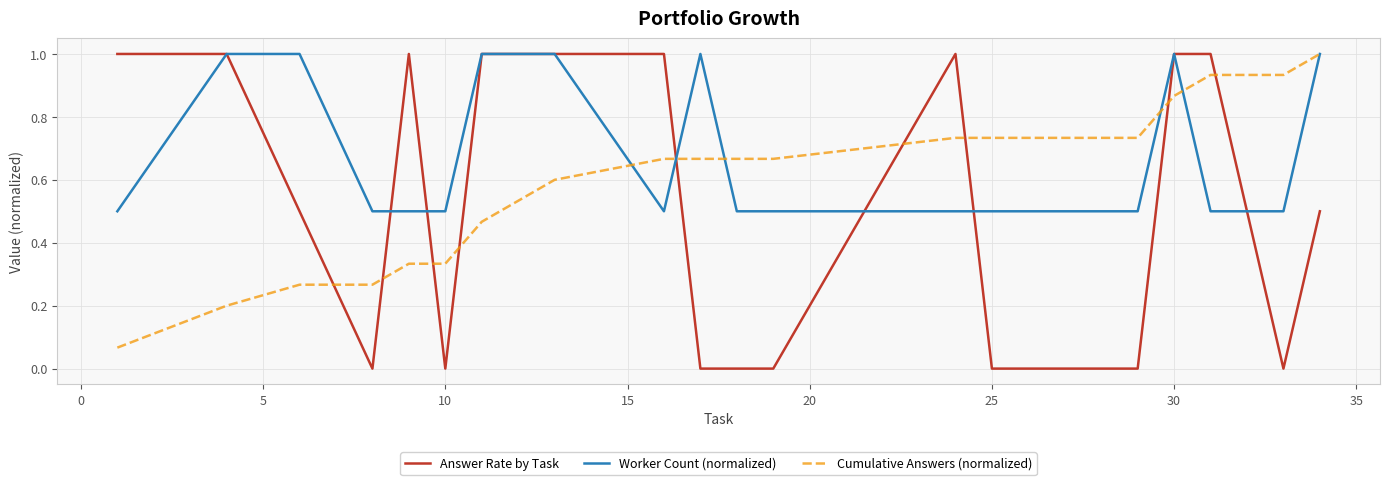

How many times do Cumulative Answers (normalized) and Answer Rate by Task cross each other?

9